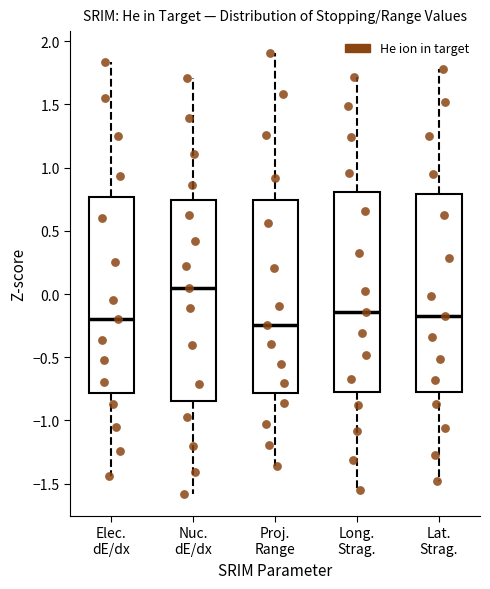

Reading left to right, transcribe this box plot: for each box, give where its median line is, the range the box spans, and where its two whiskers end, as read against the y-axis. The values are not printed on the chart, so give them approximately, as read against the axis.

Elec. dE/dx: median -0.20, box -0.80 to 0.75, whiskers -1.45 to 1.85
Nuc. dE/dx: median 0.05, box -0.85 to 0.75, whiskers -1.60 to 1.70
Proj. Range: median -0.25, box -0.80 to 0.75, whiskers -1.35 to 1.90
Long. Strag.: median -0.15, box -0.75 to 0.80, whiskers -1.55 to 1.70
Lat. Strag.: median -0.20, box -0.80 to 0.80, whiskers -1.50 to 1.80